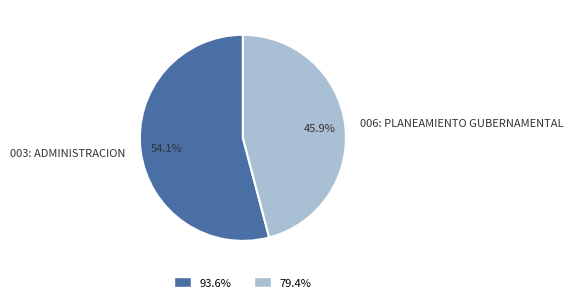

How many slices are in this pie chart?

2